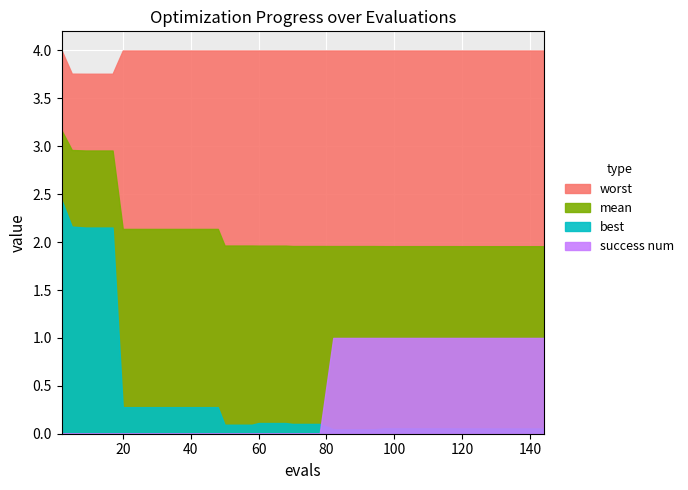

Is the value of success num at 14 greater than the value of worst at 27?

No